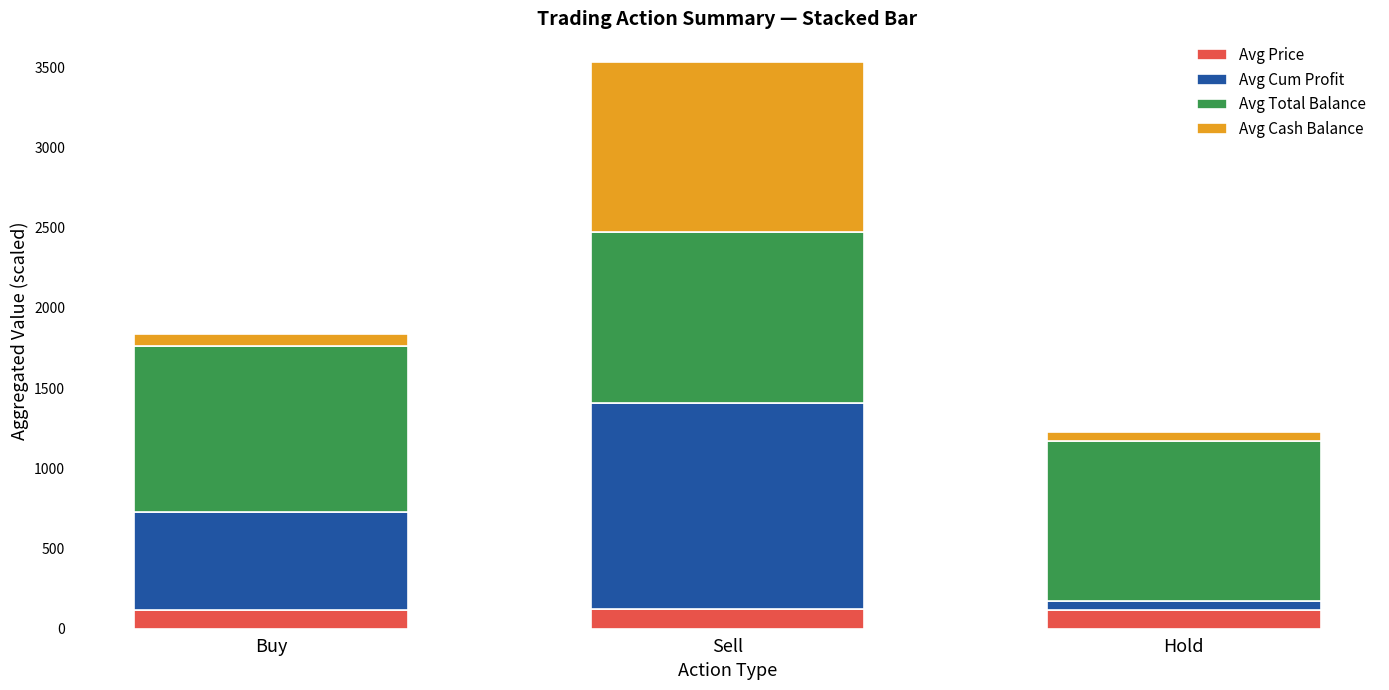

What is the maximum value for Avg Price?

123.4